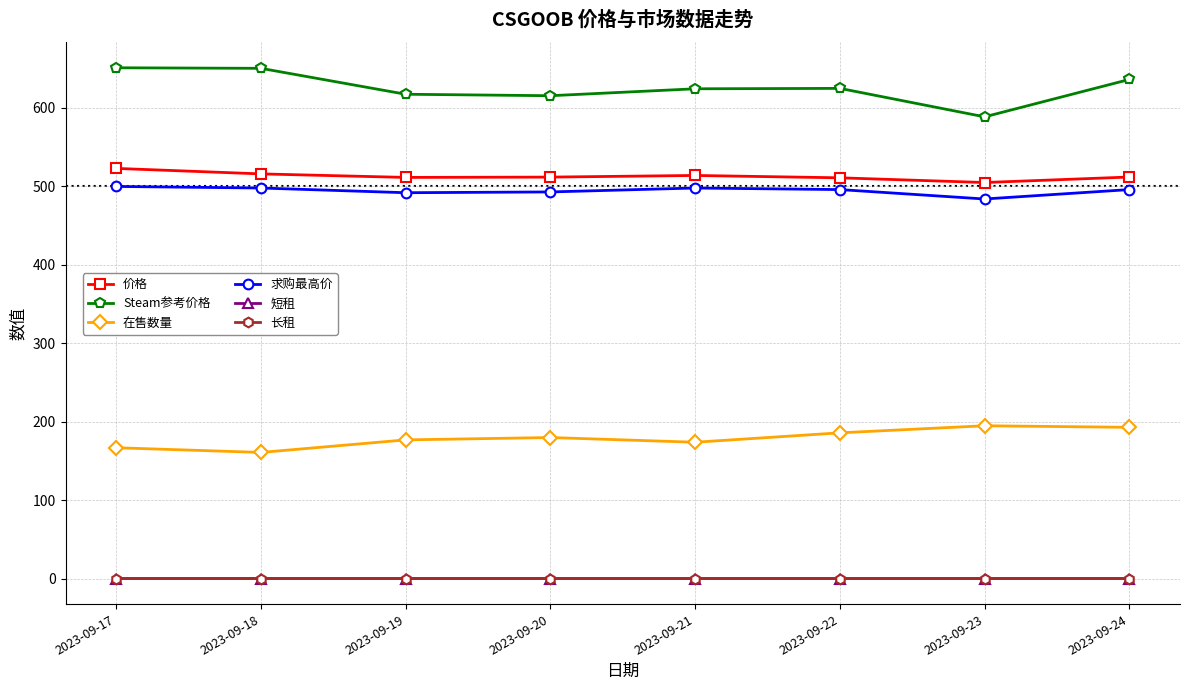

Which series has the largest total across all categories?

Steam参考价格